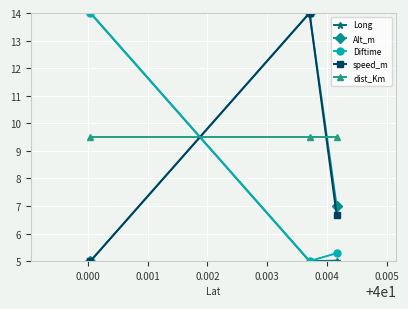

Reading left to right, list all the values displayed in this chart.

Long: 14.0	5.0	5.0
Alt_m: 5.0	14.0	7.0
Diftime: 14.0	5.0	5.3
speed_m: 5.0	14.0	6.7
dist_Km: 9.5	9.5	9.5